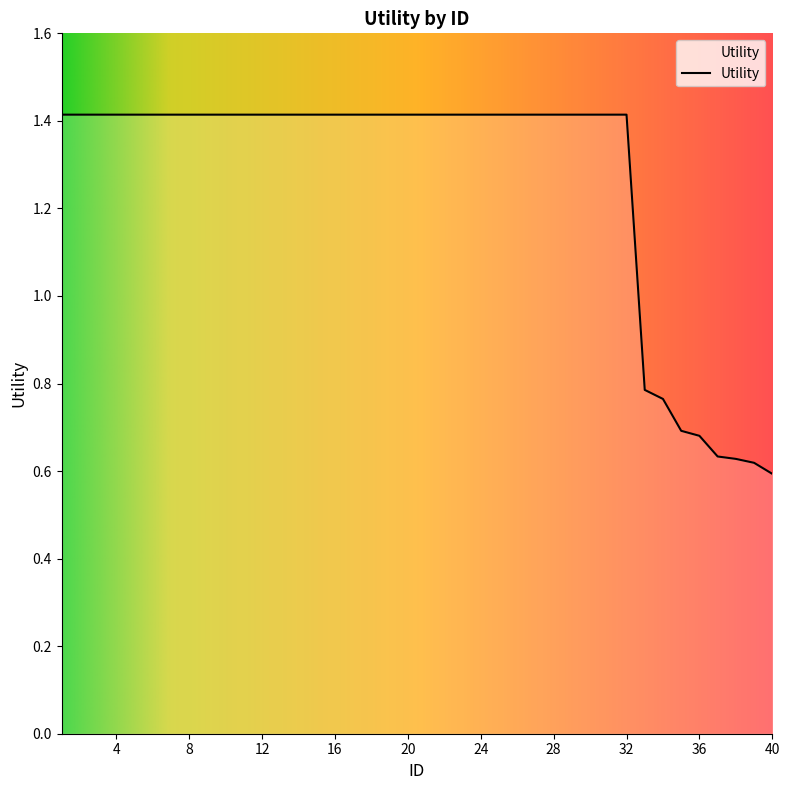

What is the maximum value shown in the chart?

1.4